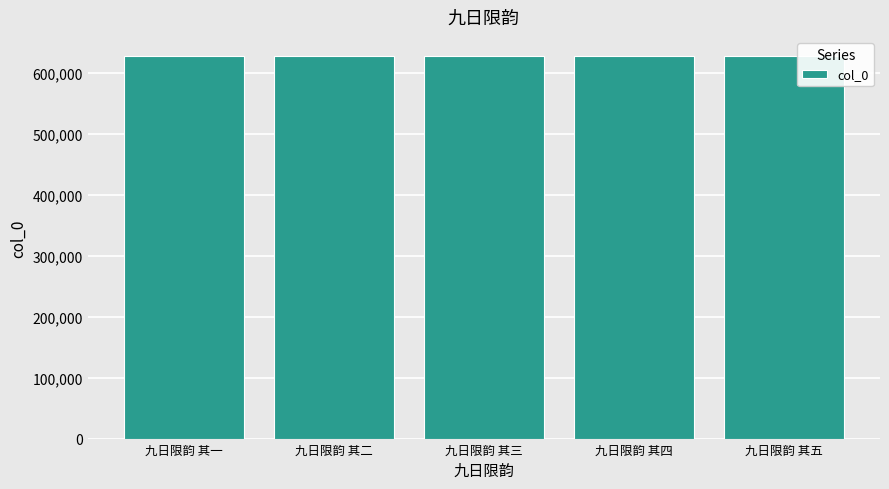

What value does the data have at 九日限韵 其五?

627159